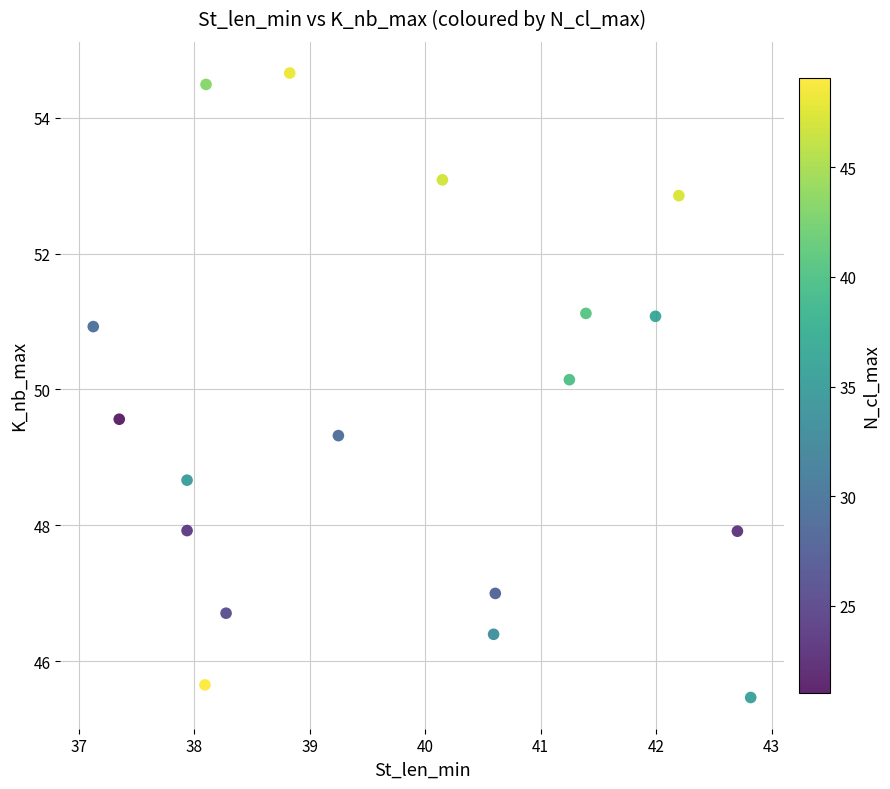

What is the range of X values (max minus min)?

5.7